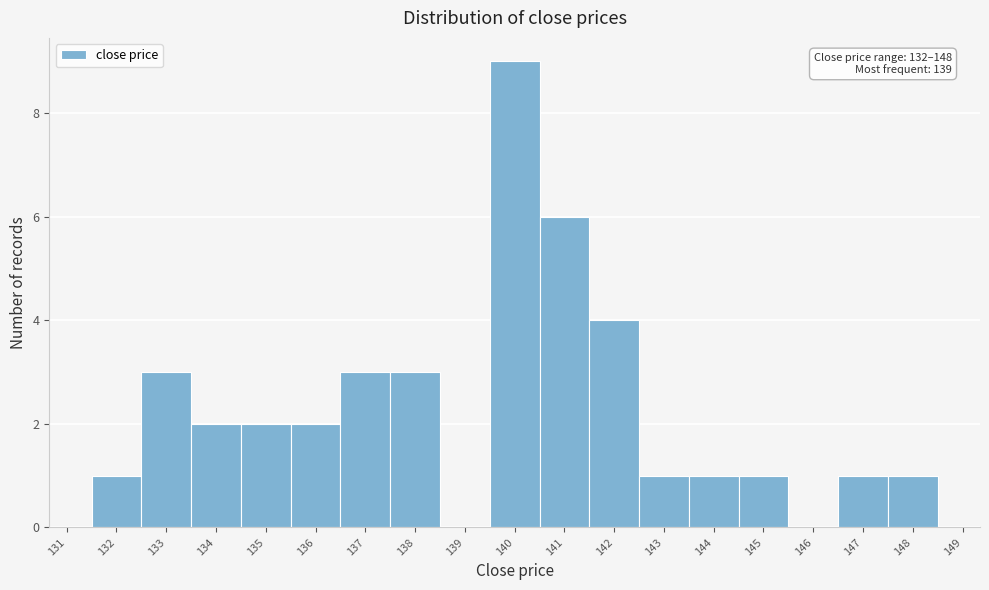

Over which range of the x-axis is the bar tallest?

139.5 to 140.5